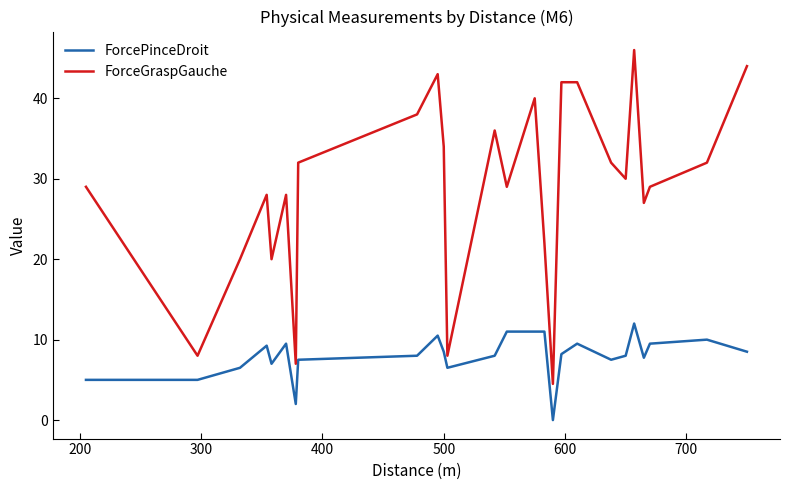

True or false: ForceGraspGauche and ForcePinceDroit intersect in this chart.

False